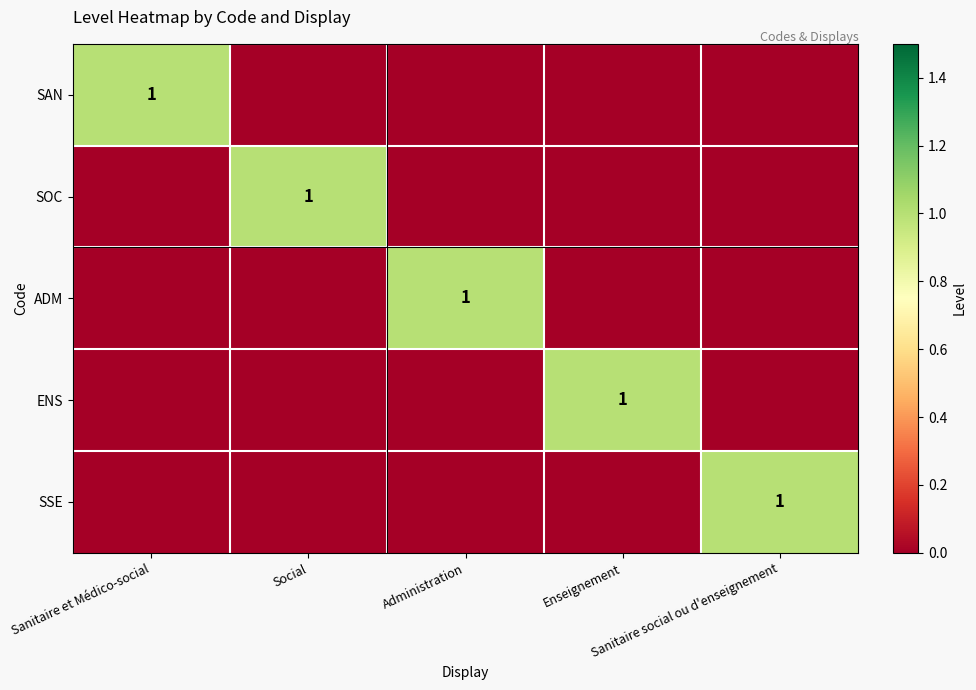

Which has a higher value, Social or Enseignement?

Social